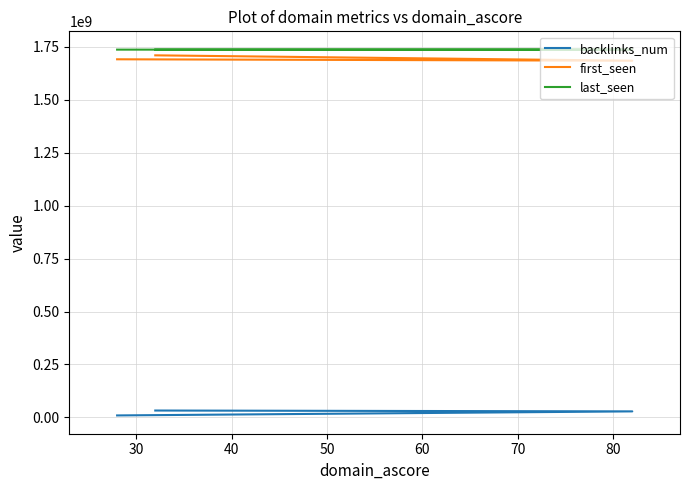

What is the difference between the maximum and minimum values in the first_seen series?

25438760